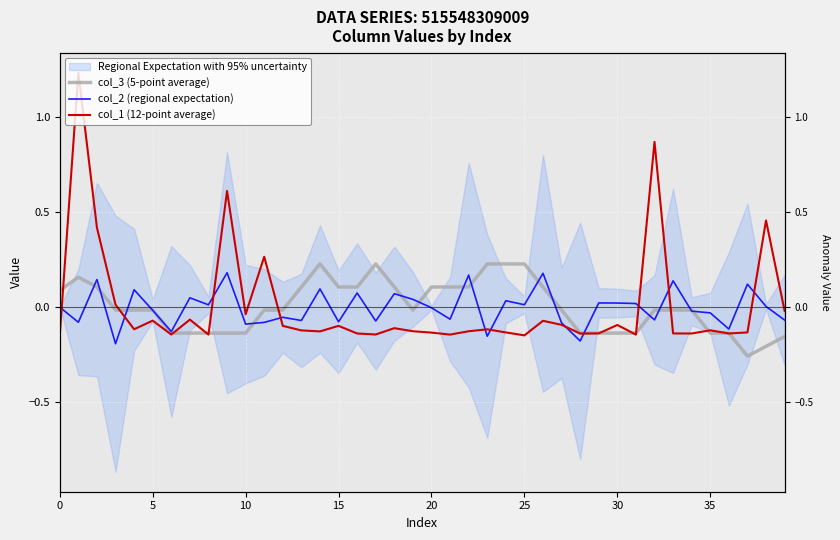

Is it true that col_1 (12-point average) equals -0.0 at 37?

False